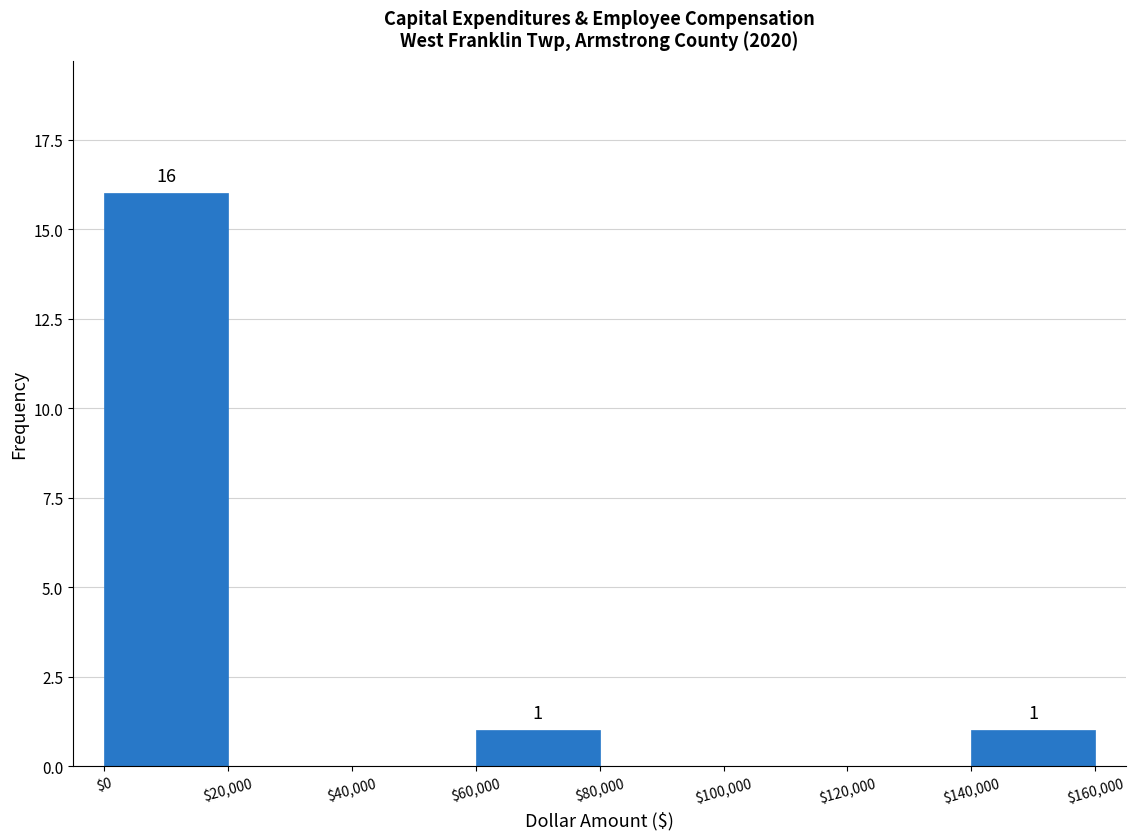

Which range on the x-axis has the tallest bar?

$0 to $20,000